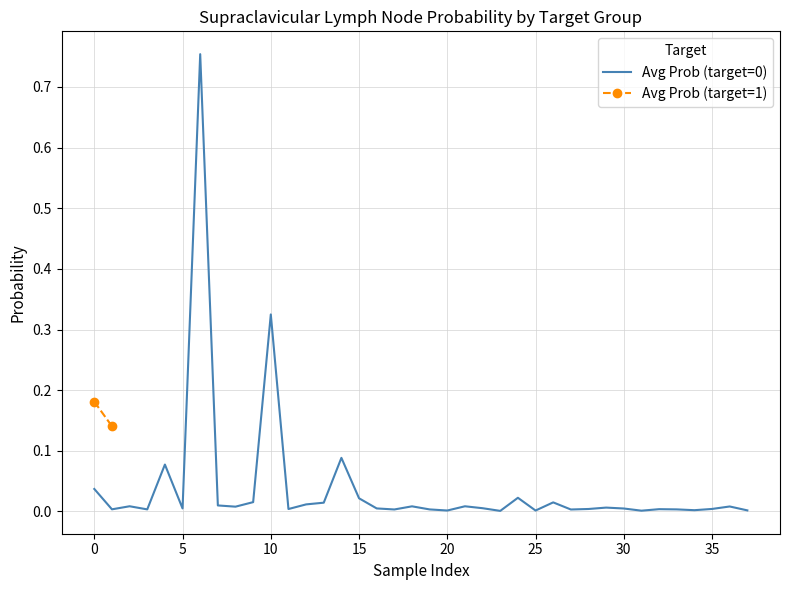

True or false: the data shows 0.0 at 14.

False